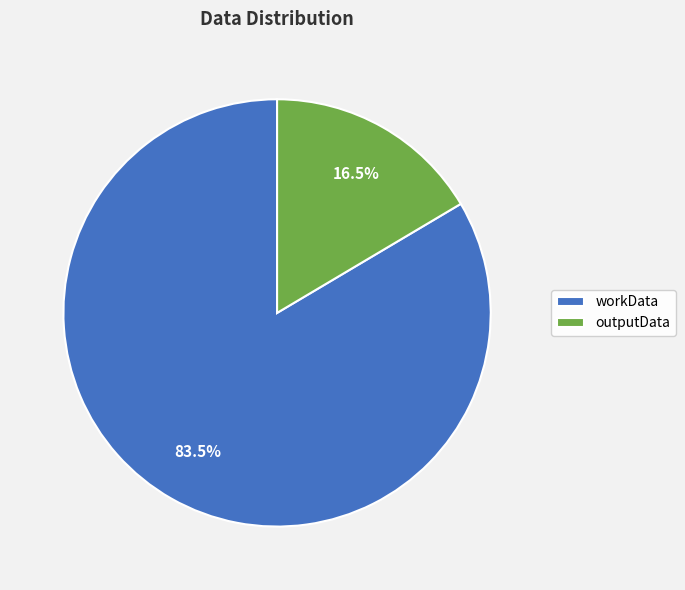

Between workData and outputData, which is larger?

workData